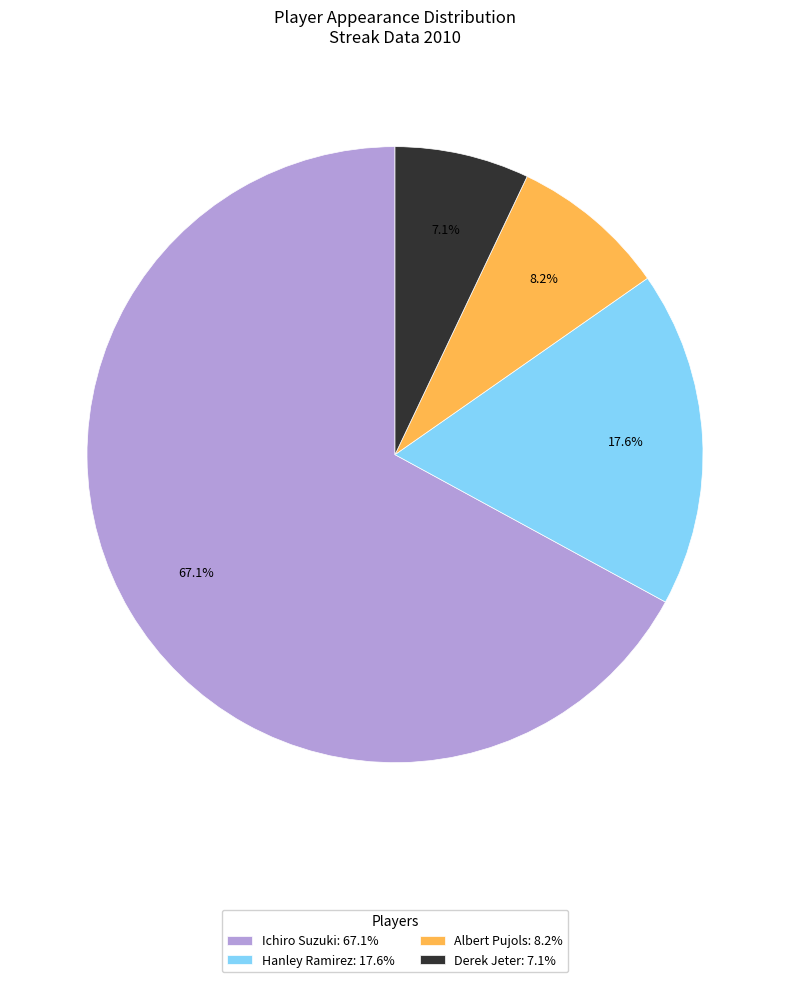

Is it true that Ichiro Suzuki is 60% of the pie?

False